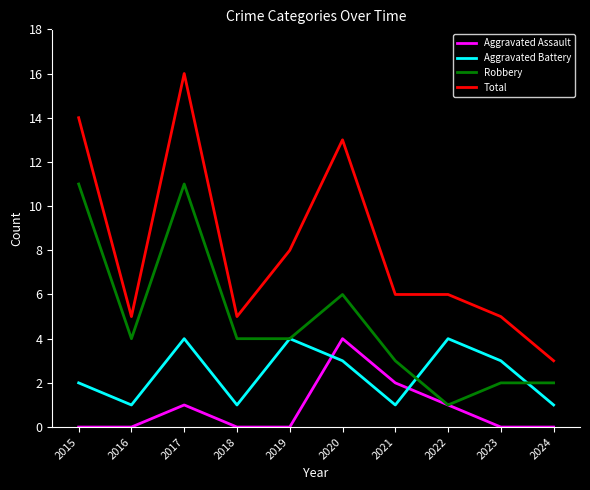

Which series has the widest spread of values?

Total